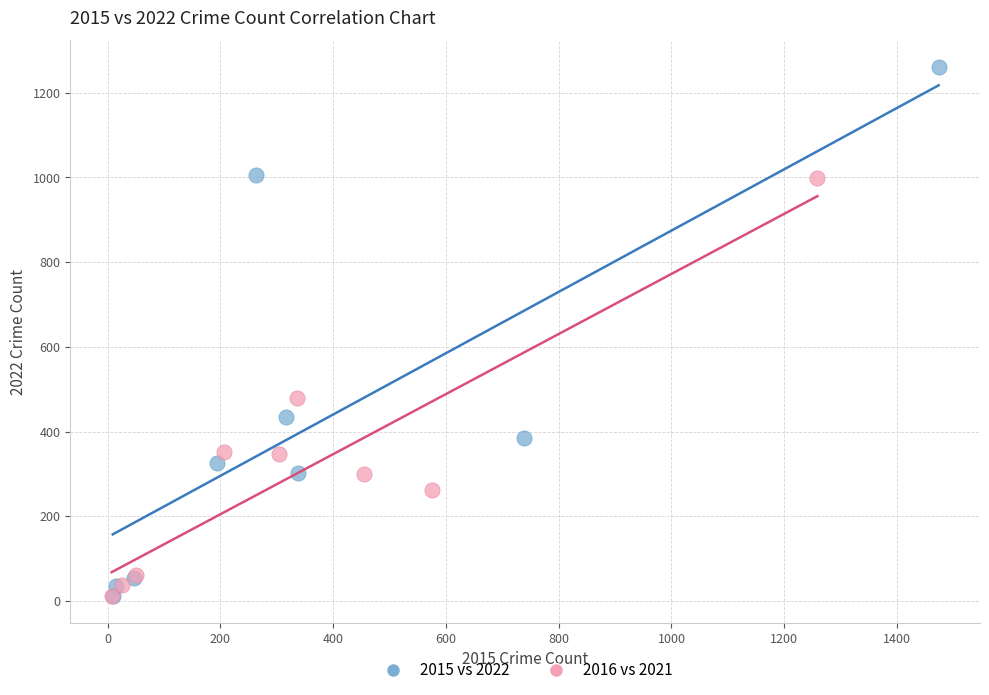

Which series reaches the maximum Y coordinate?

2015 vs 2022